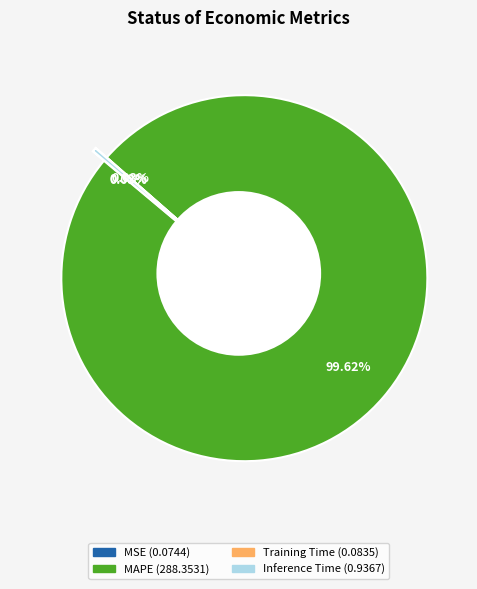

Count the number of slices in the pie.

5